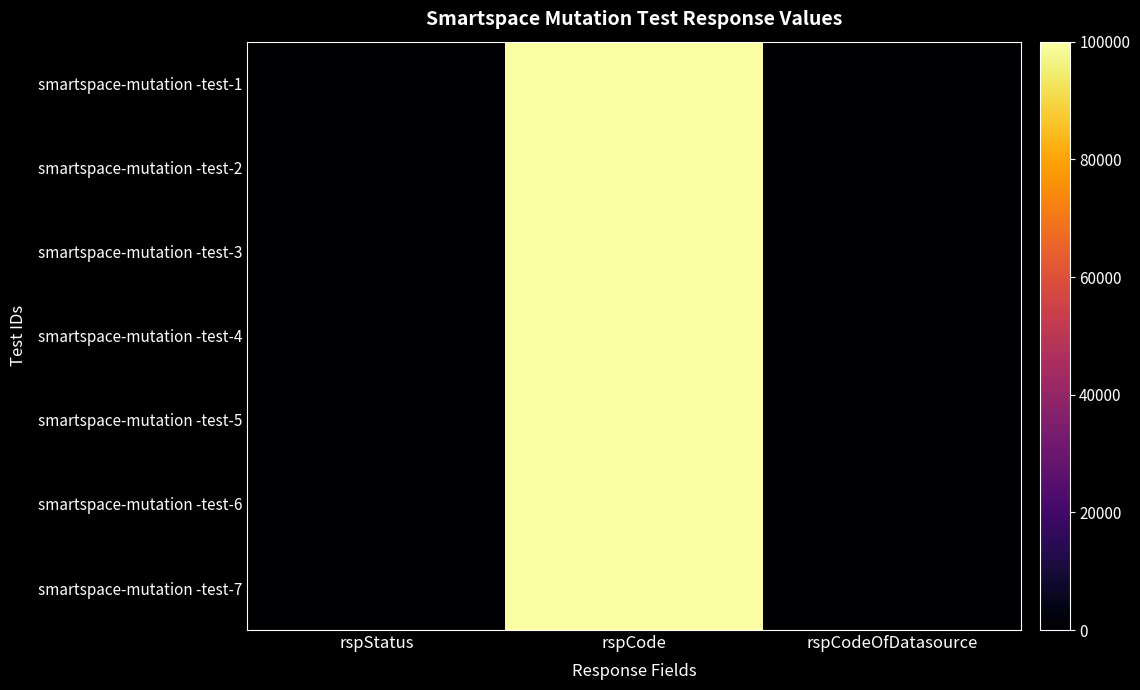

Which series has the largest total across all categories?

smartspace-mutation -test-1